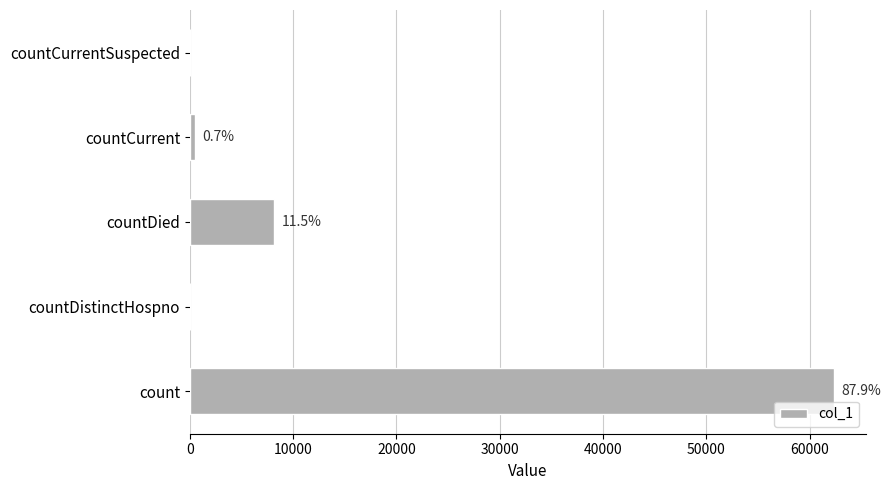

What is the greatest value displayed?

62342